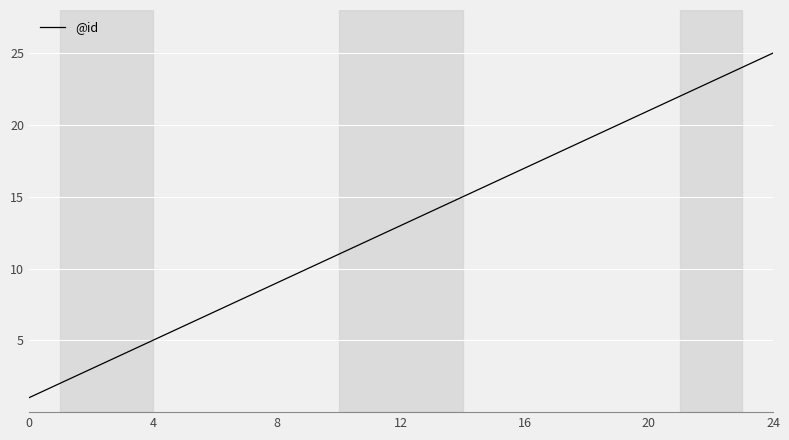

What is the greatest value displayed?

25